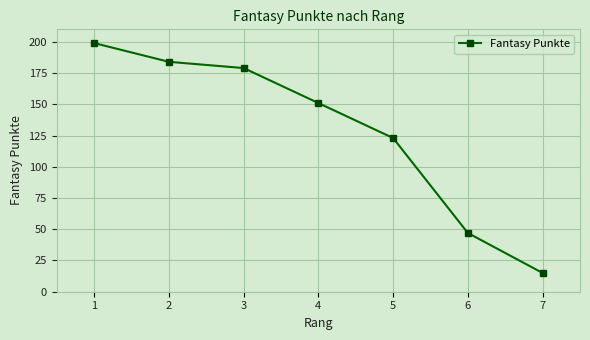

Reading right to left, extract all data points from this chart.

15	47	123	151	179	184	199